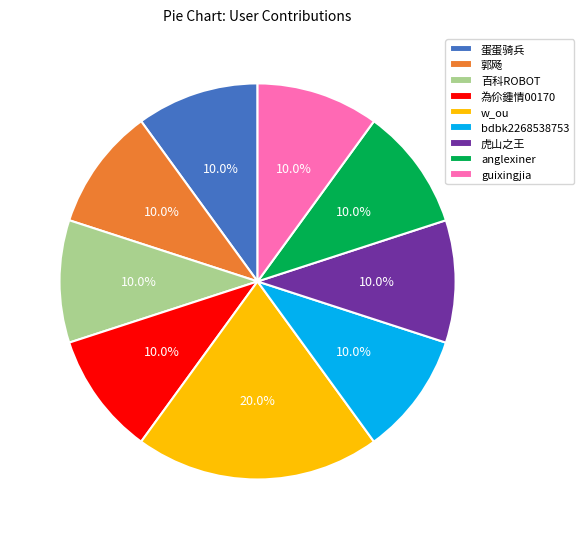

Approximately how many times larger is the value at bdbk2268538753 compared to guixingjia?

1.0